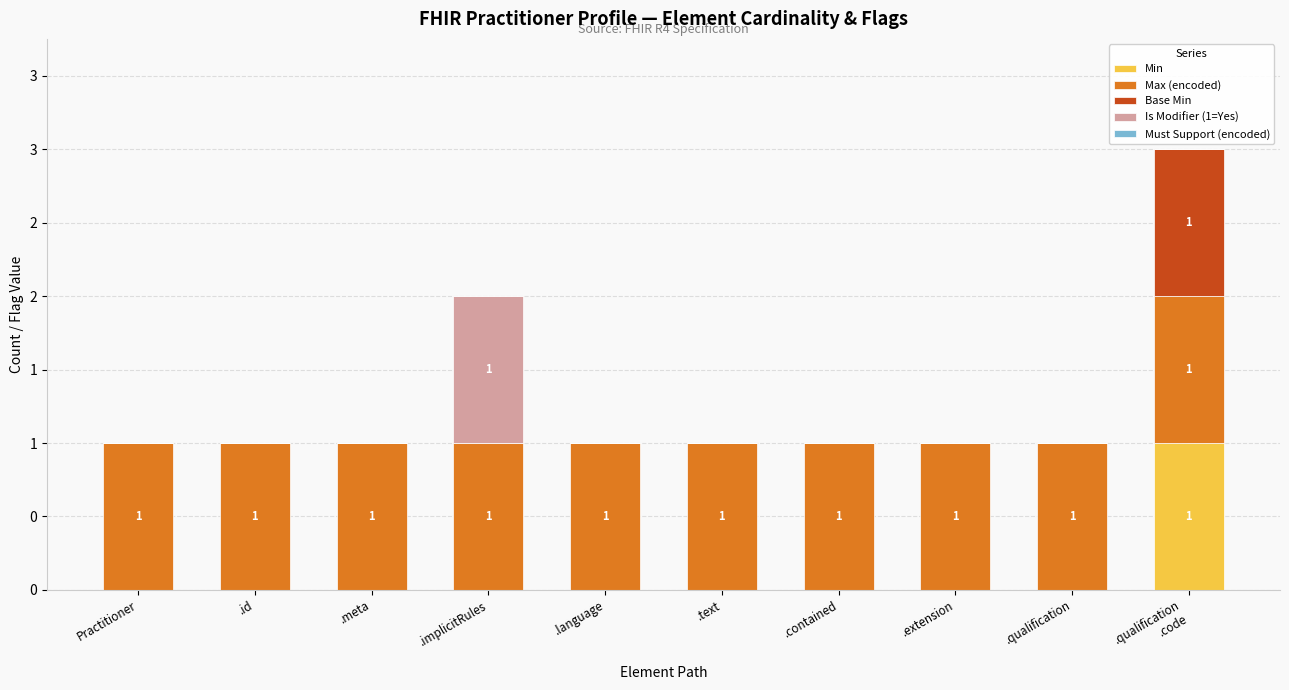

Between .implicitRules and .text, which series saw the biggest shift?

Is Modifier (1=Yes)